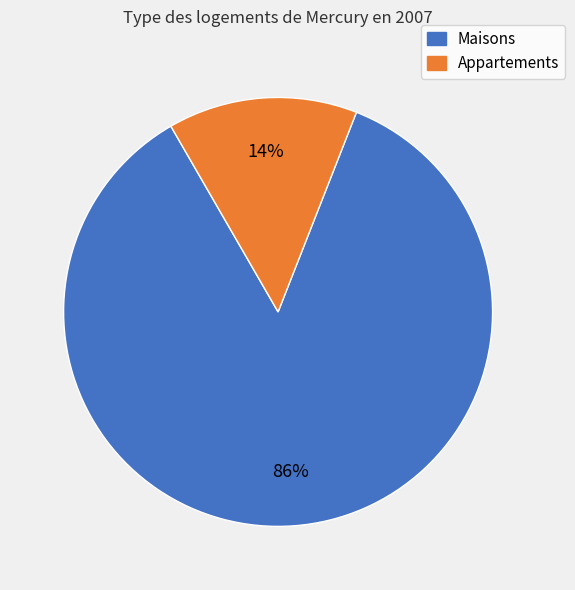

Does Appartements represent more than half of the total?

No